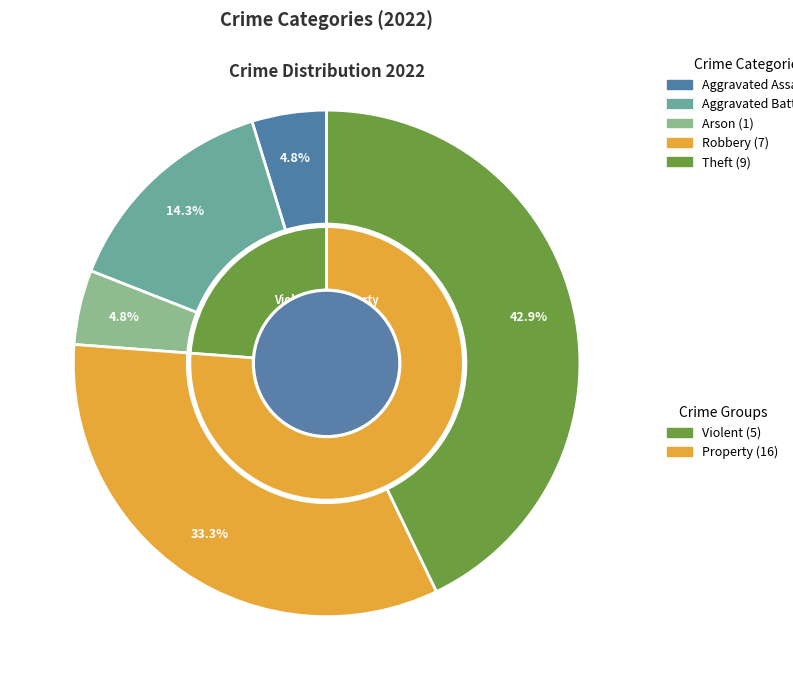

How many slices are in this pie chart?

5